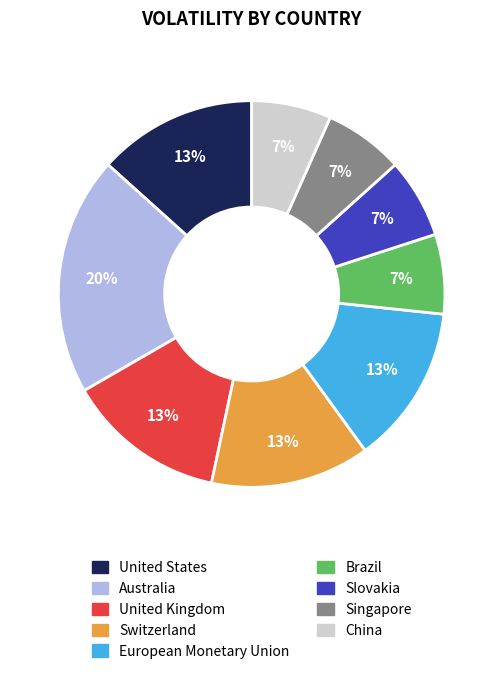

To the nearest percent, what is the average slice percentage?

11%